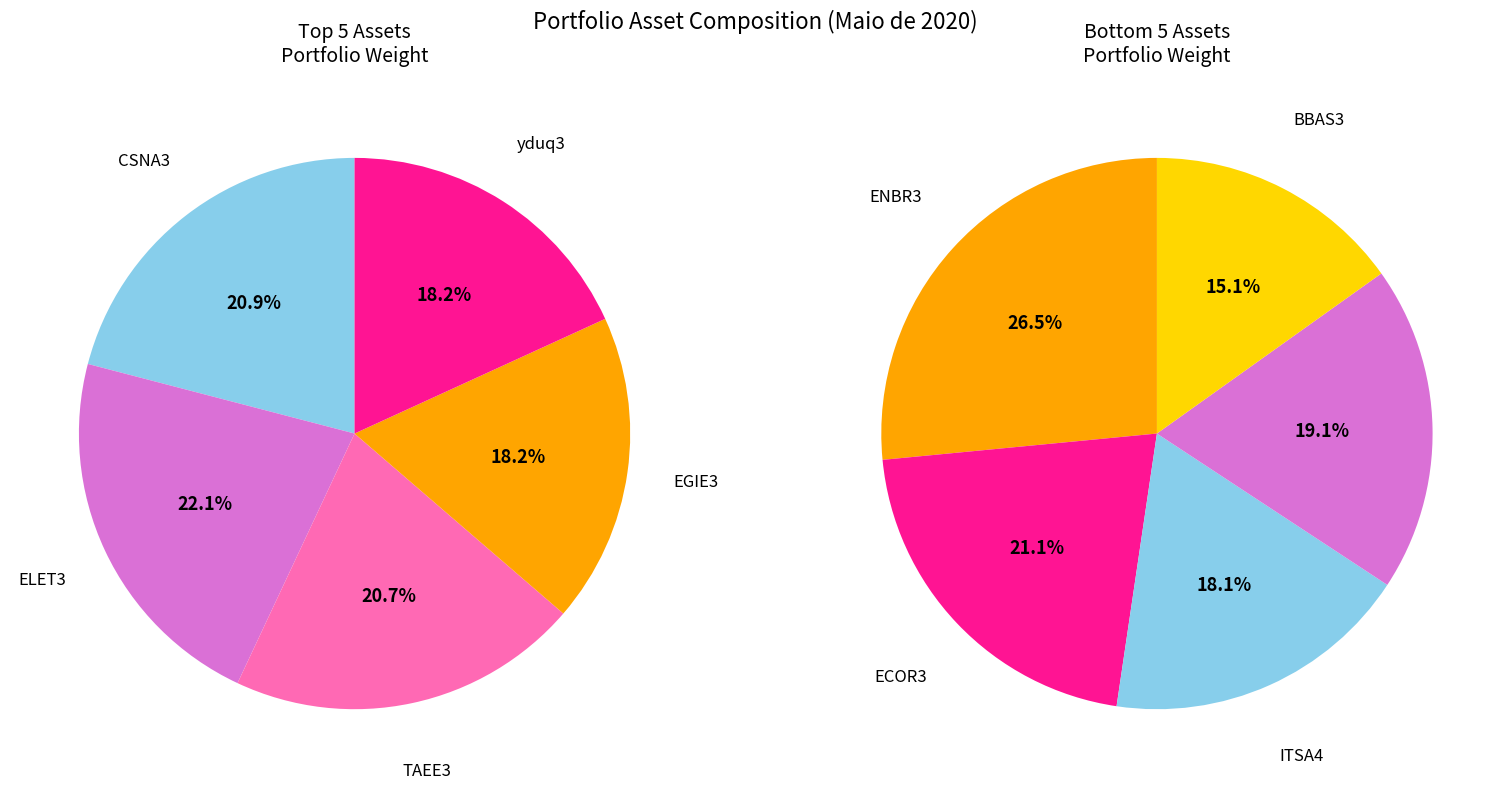

Does ELET3 account for over 50% of the chart?

No